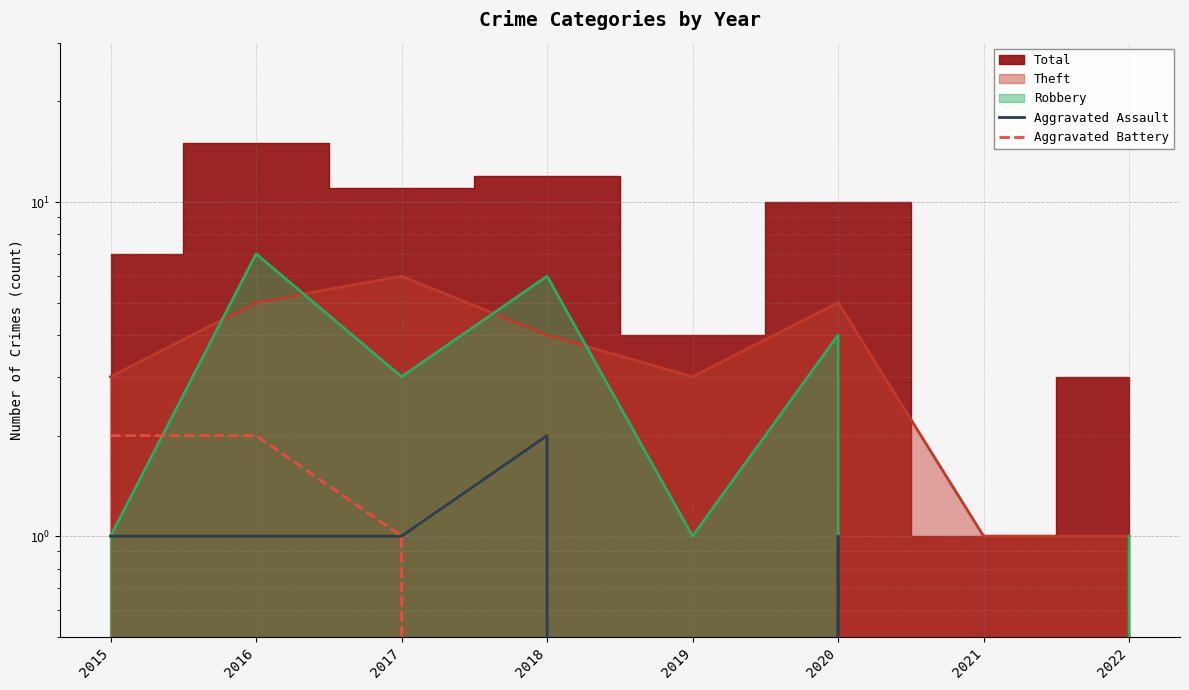

True or false: Aggravated Battery has more than 1 points higher than both neighbors.

False